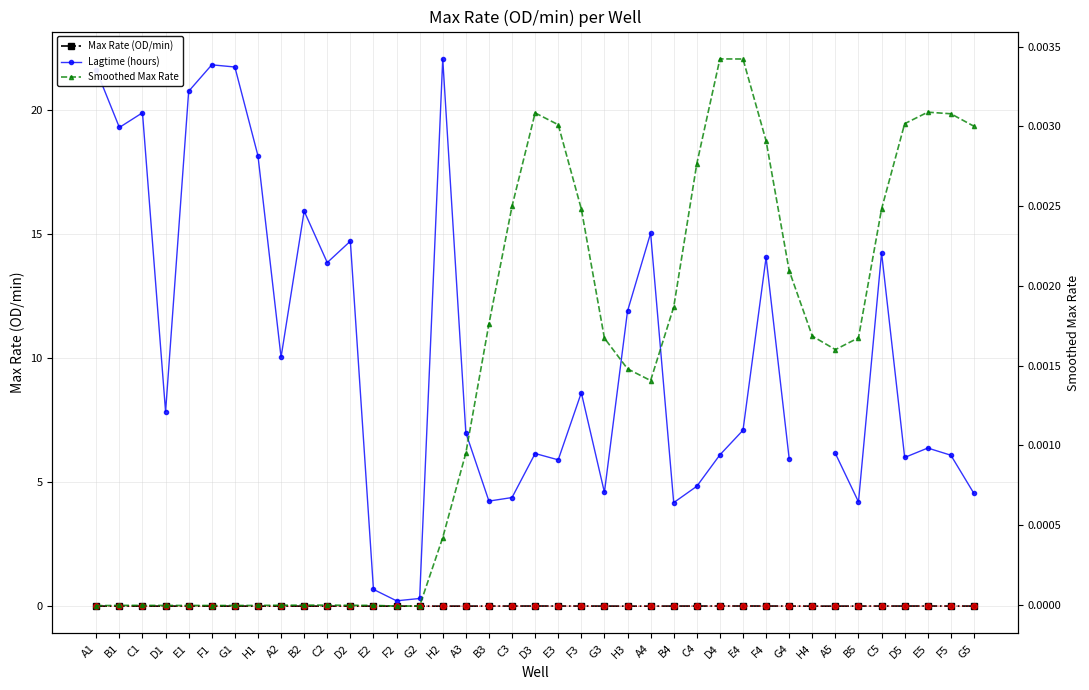

Which category has the highest value in the Smoothed Max Rate series?

D4